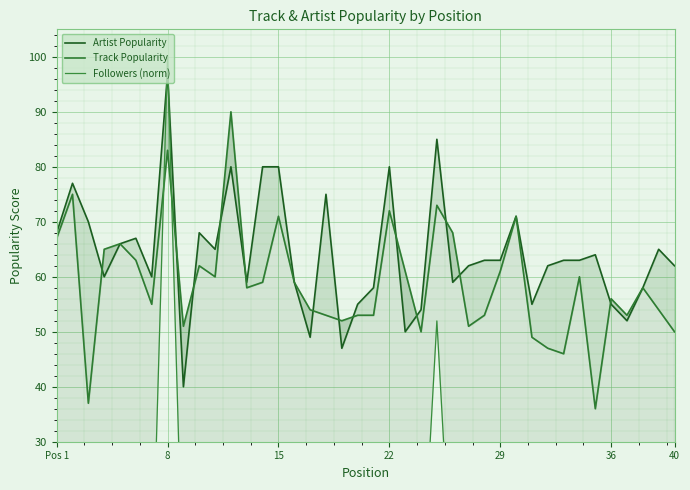

How many times do Followers (norm) and Artist Popularity cross each other?

2